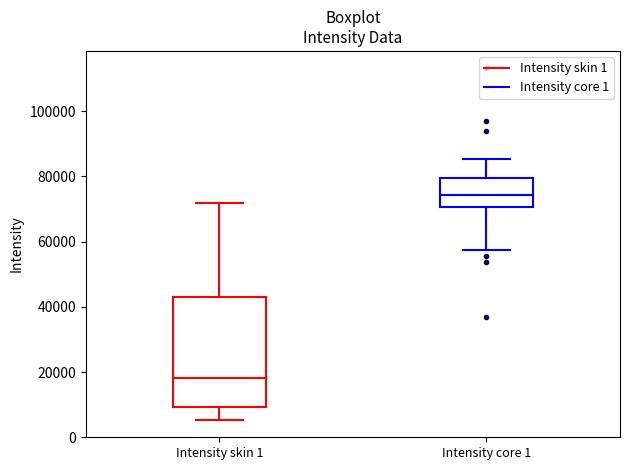

Which box's median line is the highest?

Intensity core 1